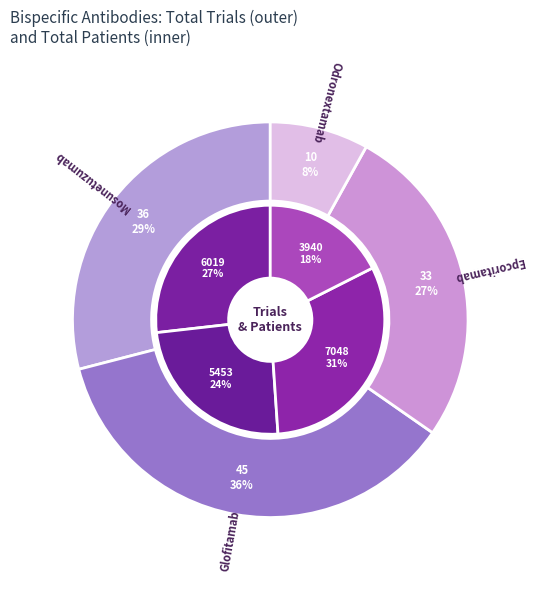

To the nearest percent, what is the combined percentage of Glofitamab and Odronextamab?

44%